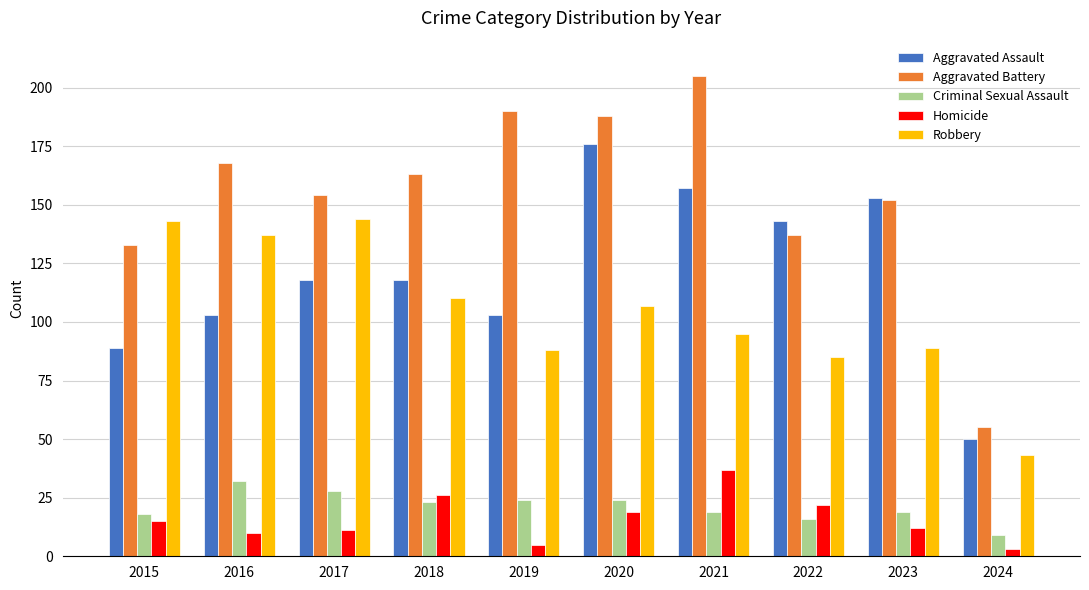

What is the approximate value of Aggravated Battery at 2022, to the nearest 5?

135